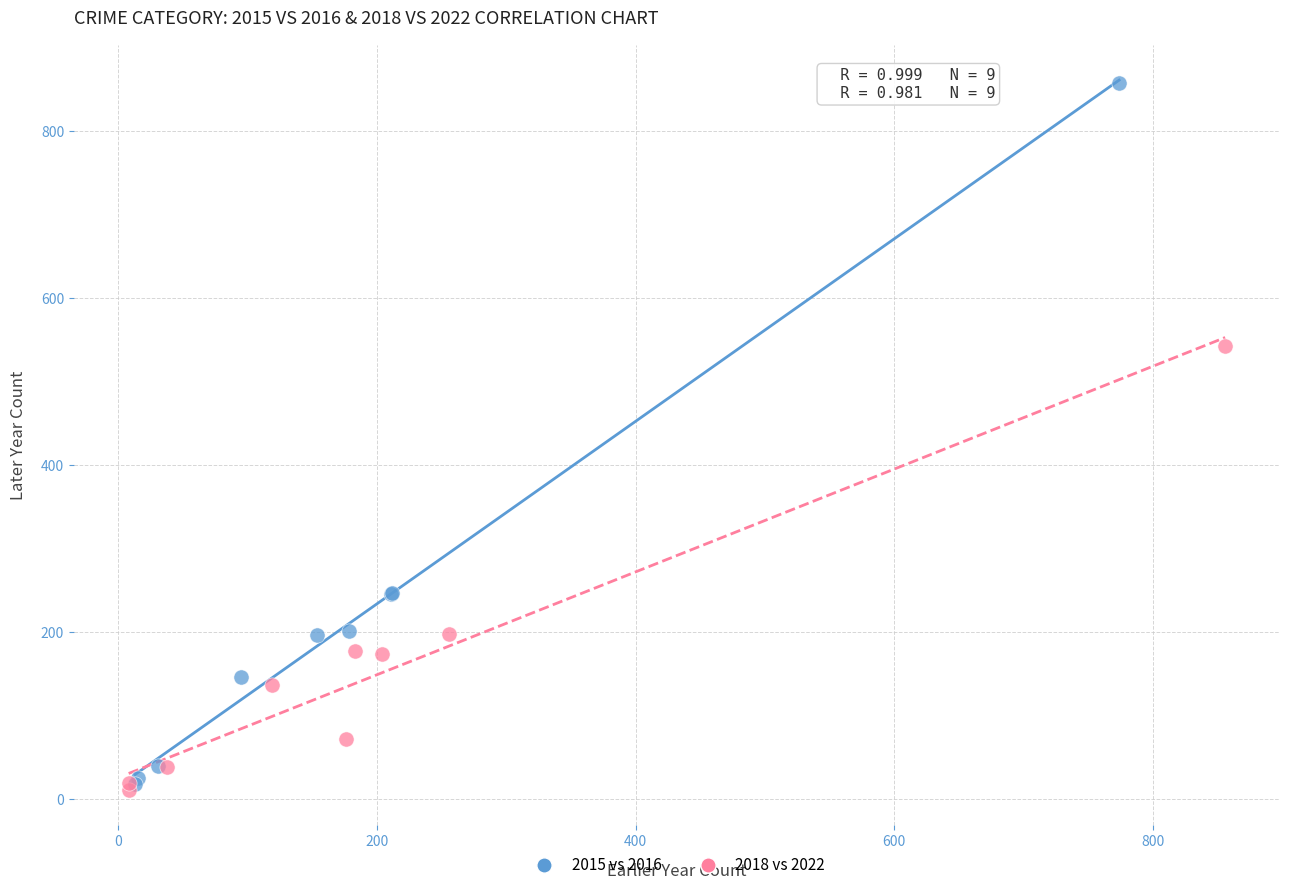

Which series has the largest Y range (max minus min)?

2015 vs 2016